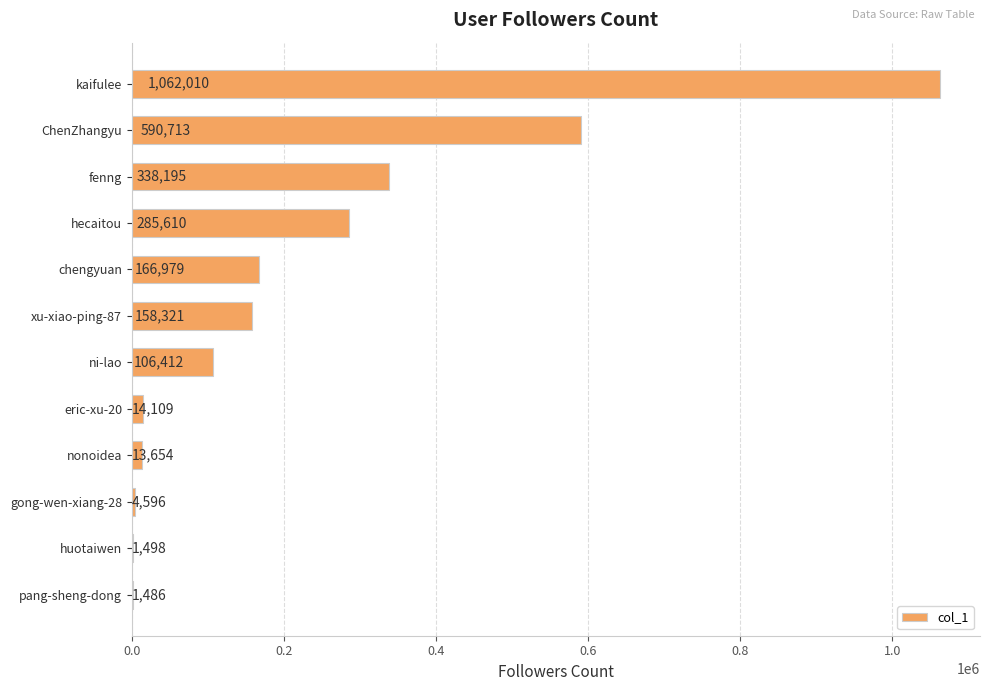

What is the maximum value shown in the chart?

1062010